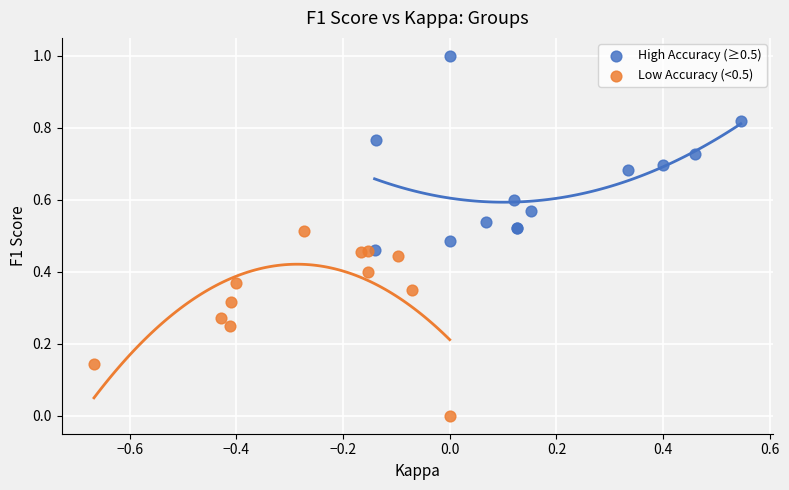

Which series reaches the maximum Y coordinate?

High Accuracy (≥0.5)